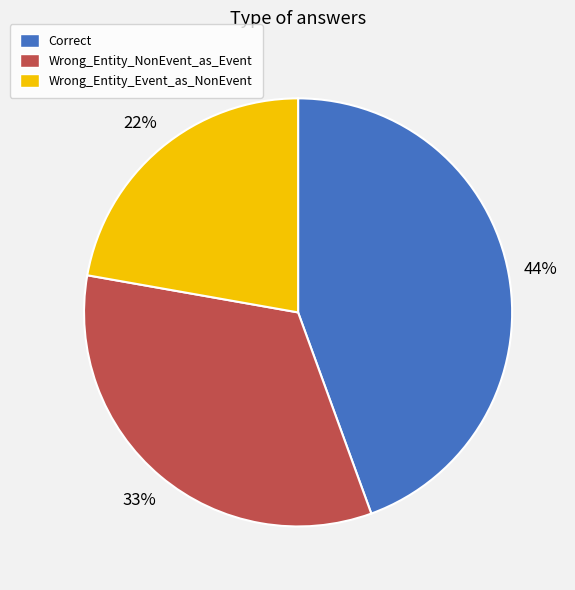

To the nearest percent, what is the combined percentage of Wrong_Entity_Event_as_NonEvent and Wrong_Entity_NonEvent_as_Event?

56%